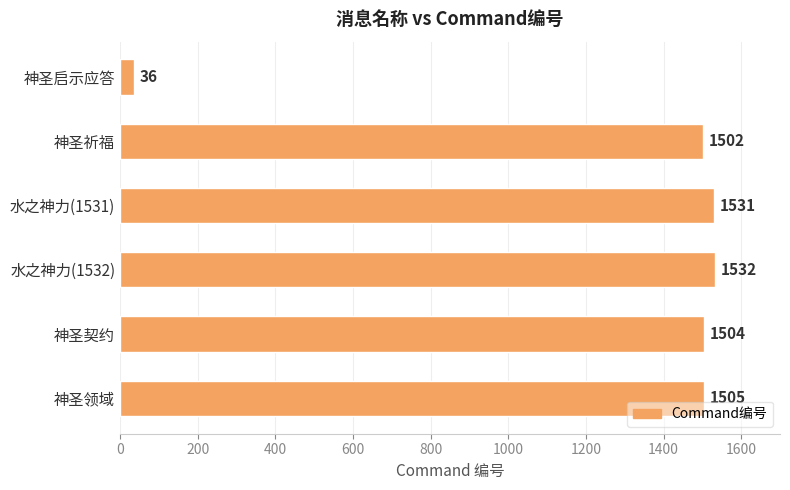

List the labels in order of value, smallest first.

神圣启示应答, 神圣祈福, 神圣契约, 神圣领域, 水之神力(1531), 水之神力(1532)